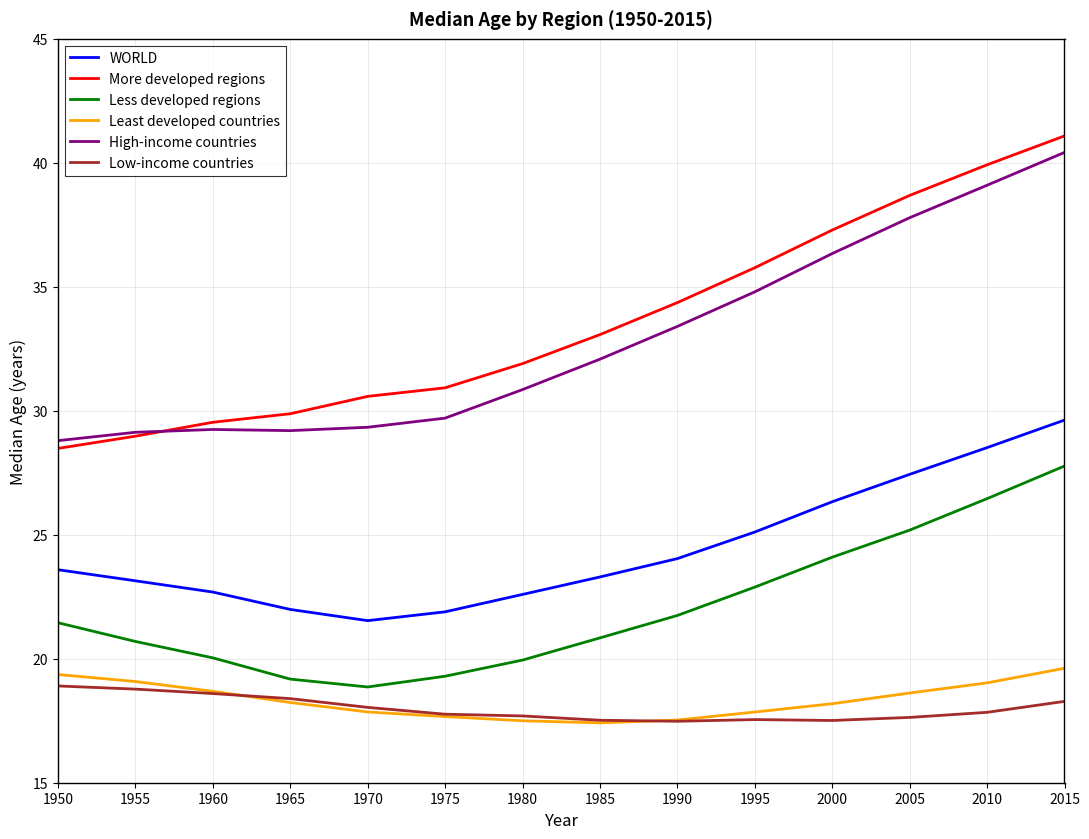

Which series has the largest range (max minus min)?

More developed regions